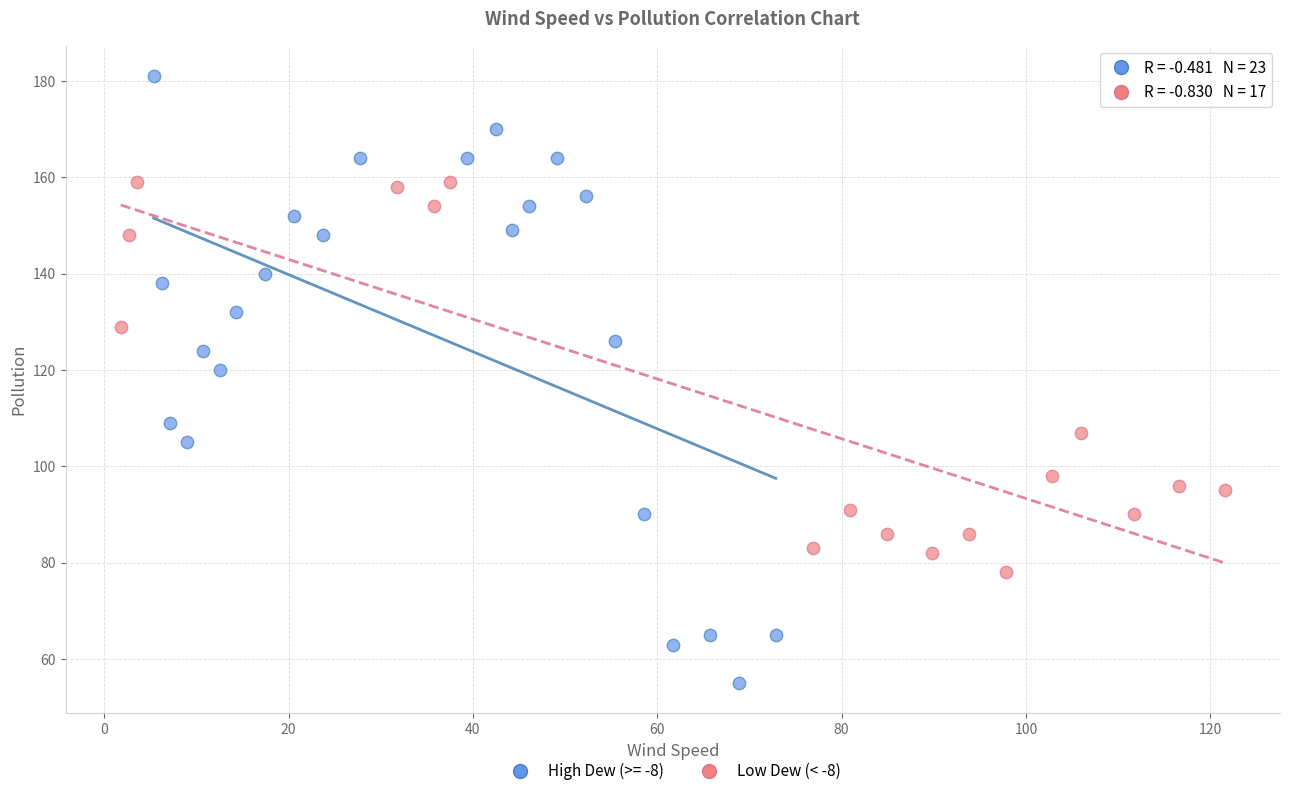

Which series has the widest spread of Y values?

High Dew (>= -8)